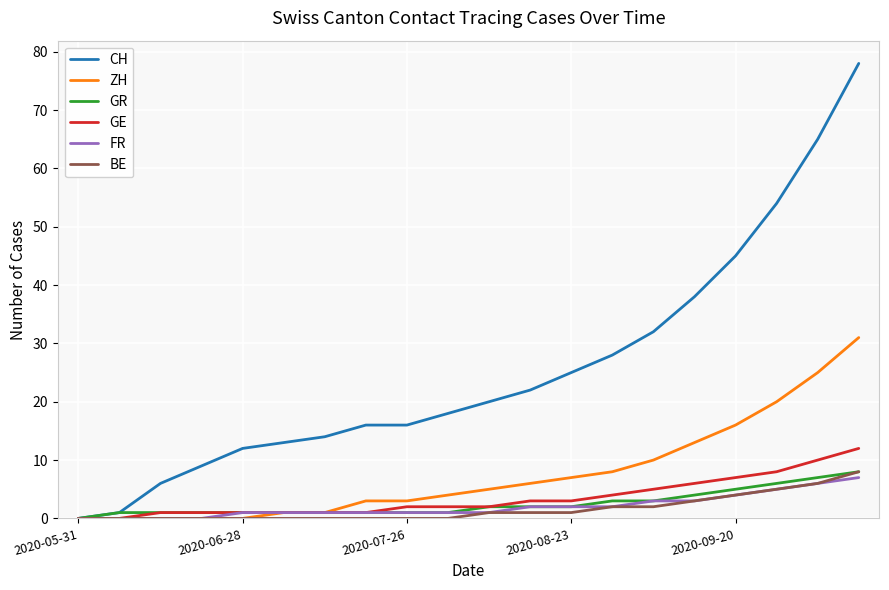

What is the maximum value for GE?

12